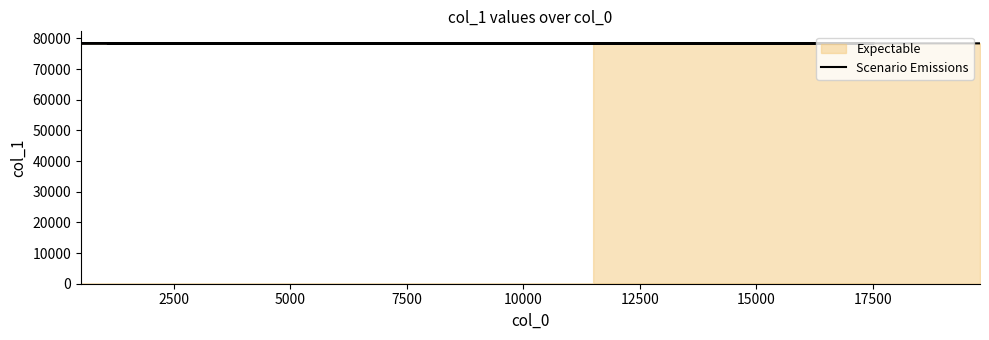

What is the difference between the maximum and minimum values?

19